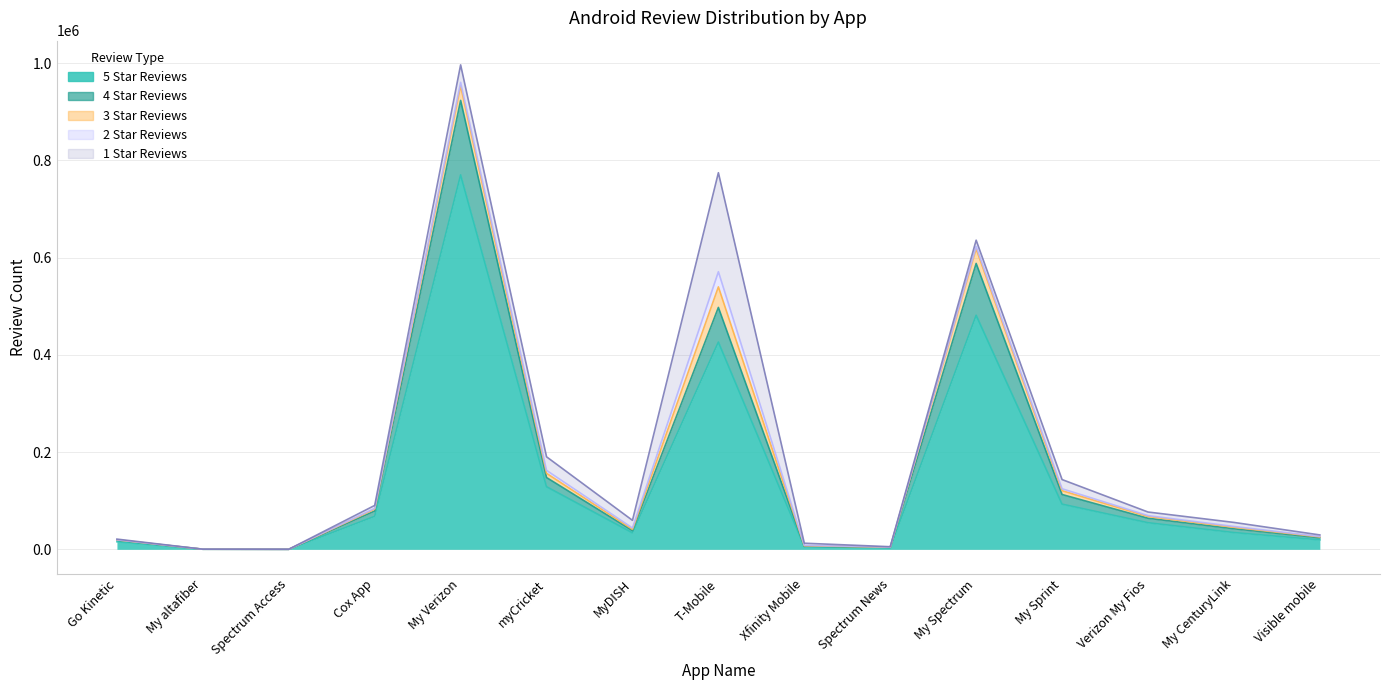

Which category has the lowest value across all series?

Spectrum Access